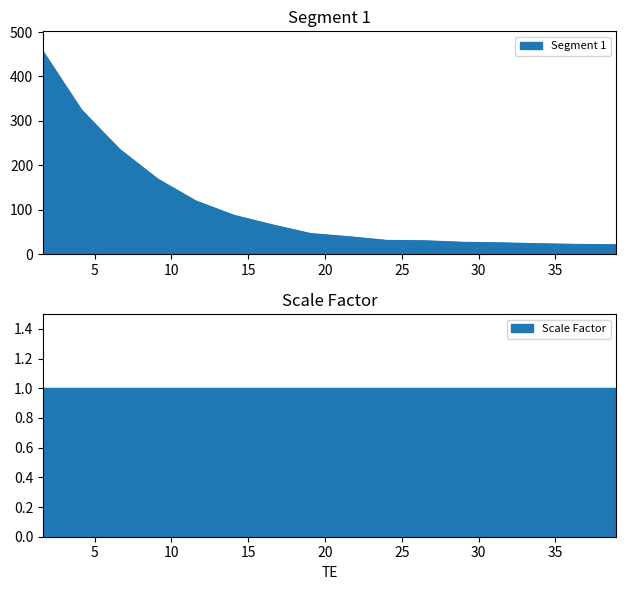

How many values are below 46?

8